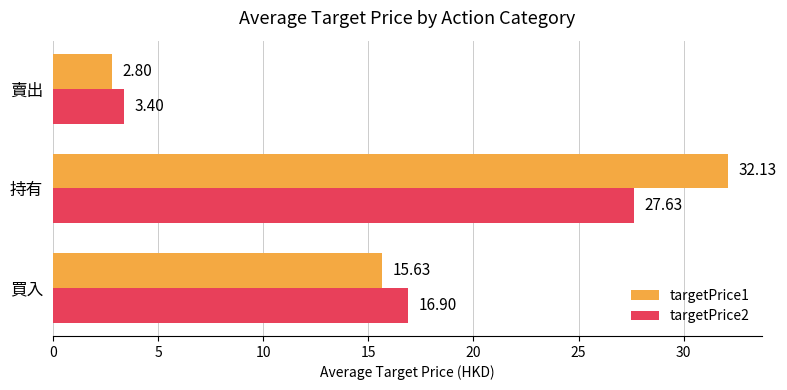

Which category has the lowest value in the targetPrice2 series?

賣出